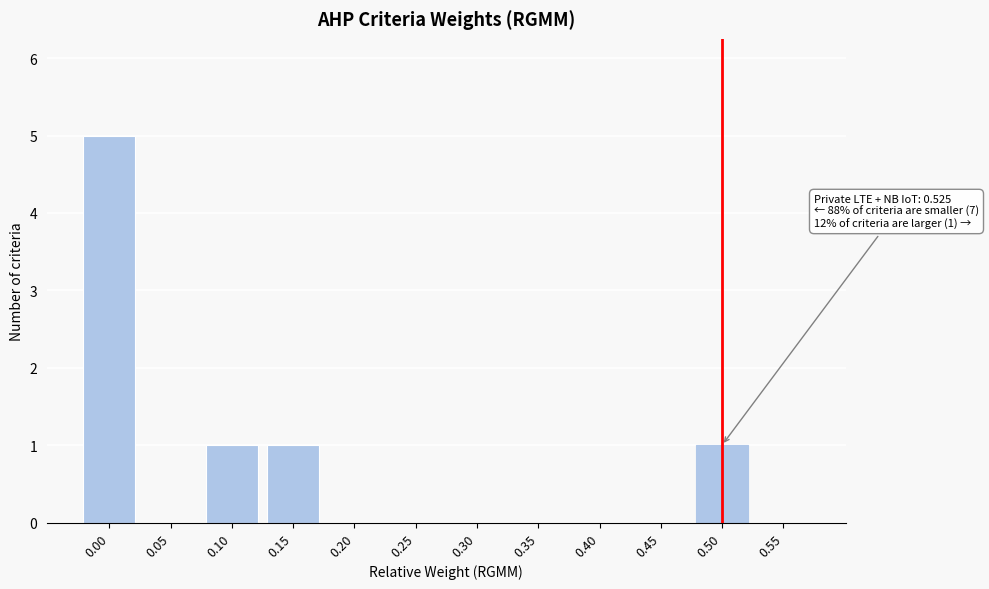

Reading right to left, list all the values displayed in this chart.

0.55=0	0.50=1	0.45=0	0.40=0	0.35=0	0.30=0	0.25=0	0.20=0	0.15=1	0.10=1	0.05=0	0.00=5